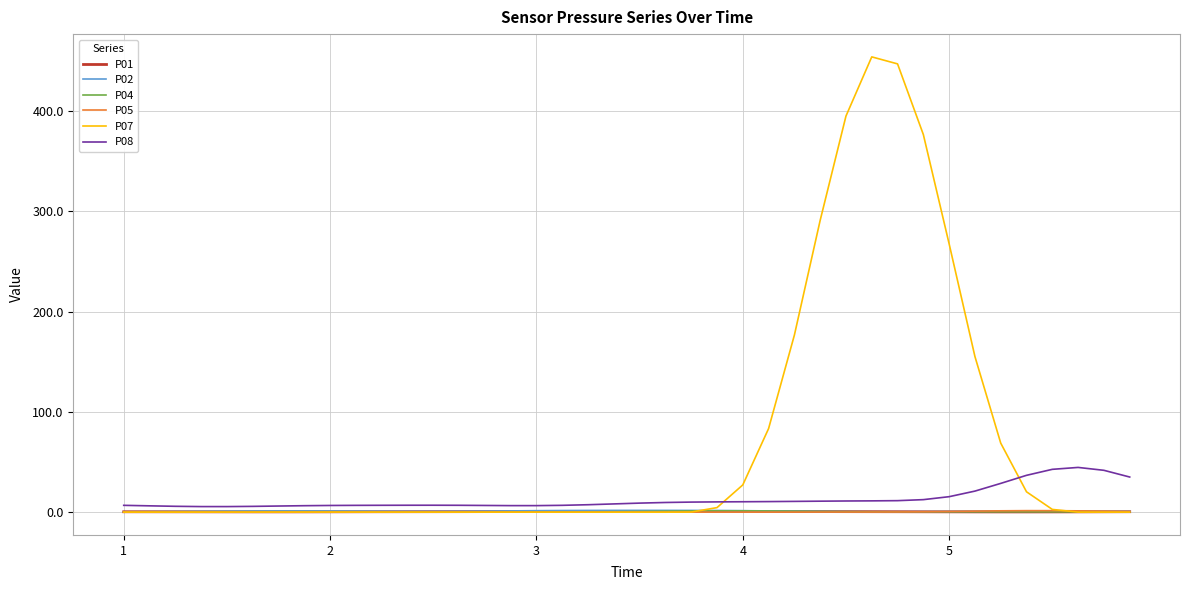

Which series has the largest total across all categories?

P07